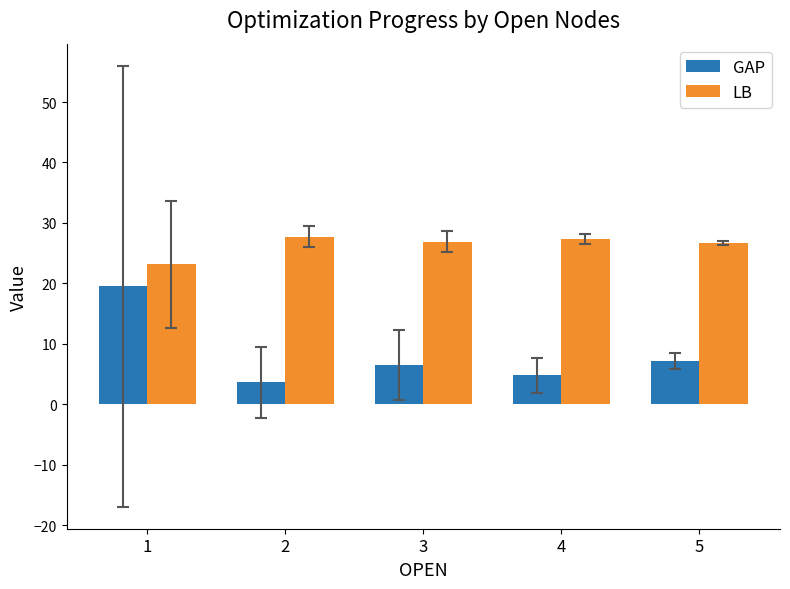

True or false: LB has a value of 13.5 at 5.

False